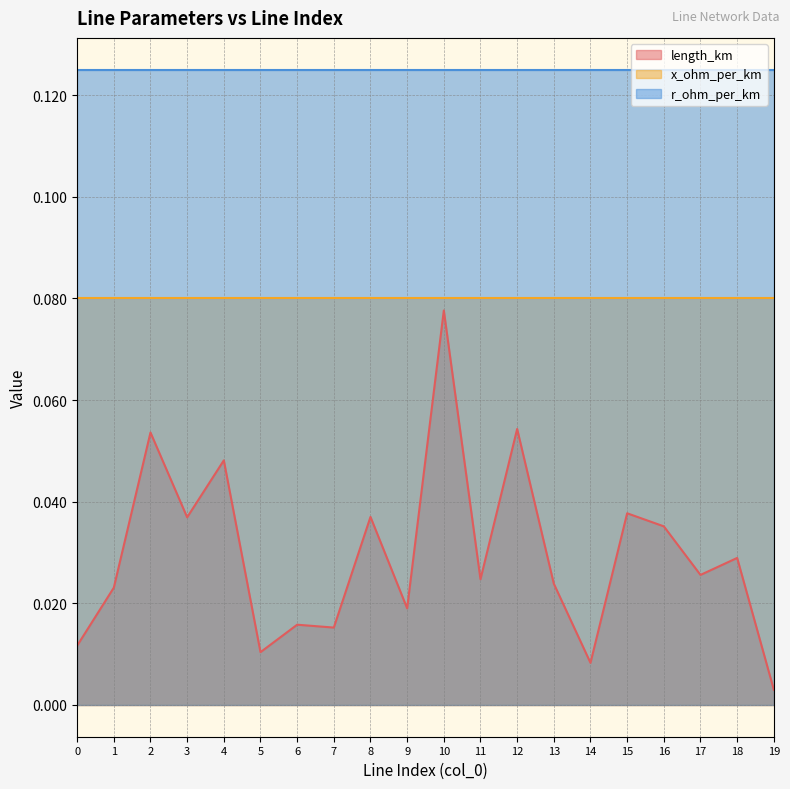

What is the value of the x_ohm_per_km point at the 4th from the left?

0.1